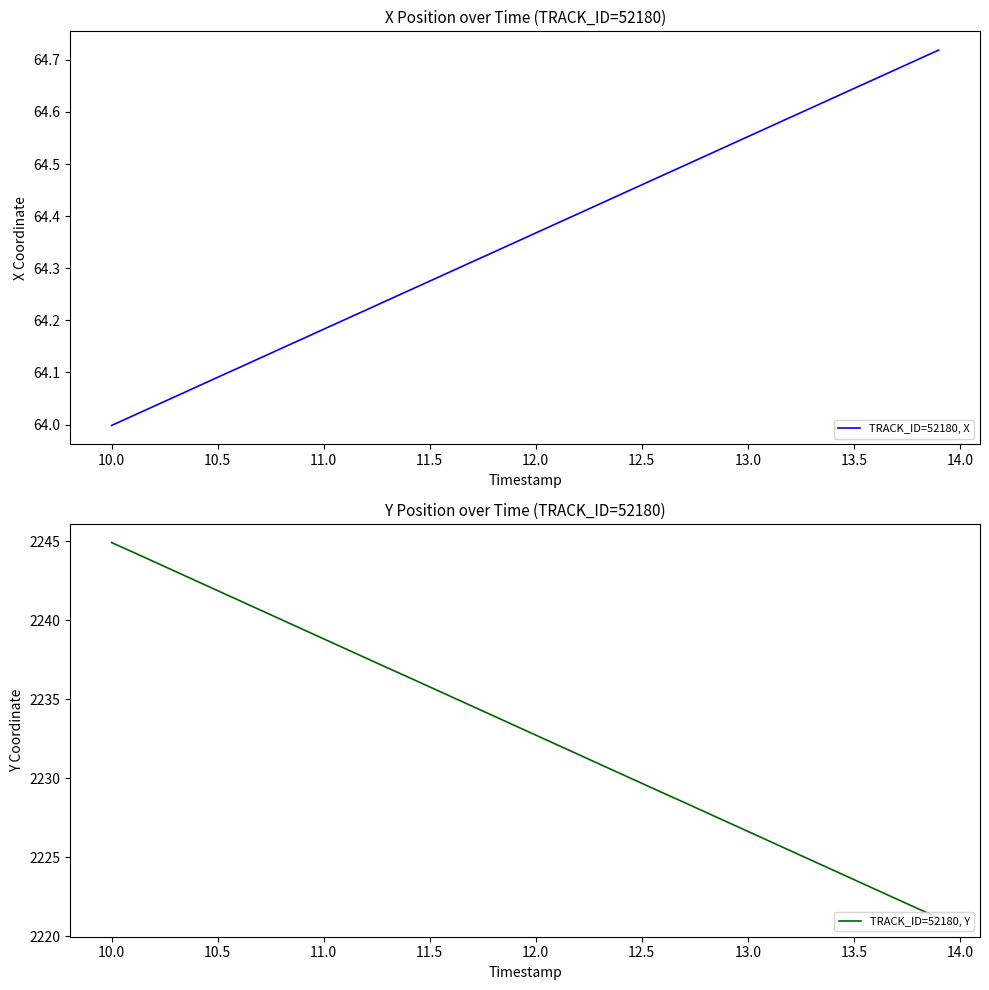

At which label does TRACK_ID=52180, X reach its minimum?

10.0